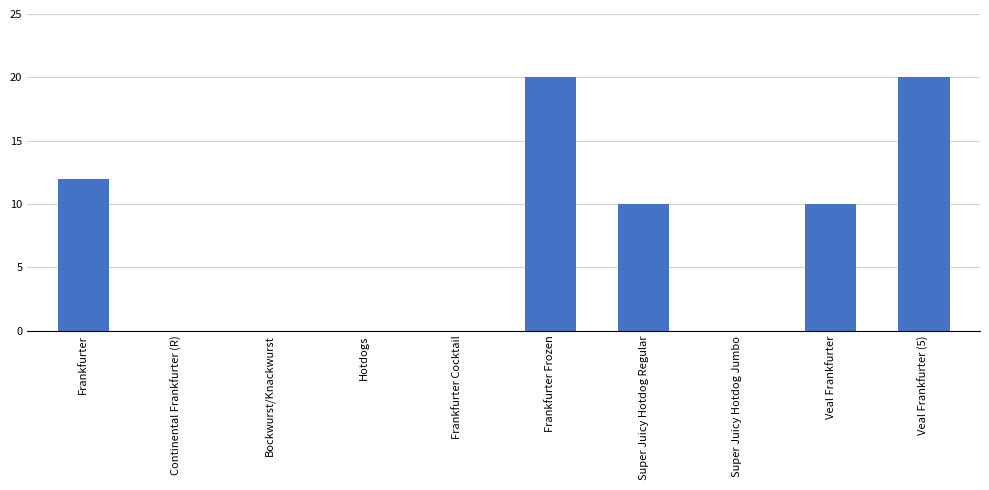

True or false: the data shows 0 at Hotdogs.

True